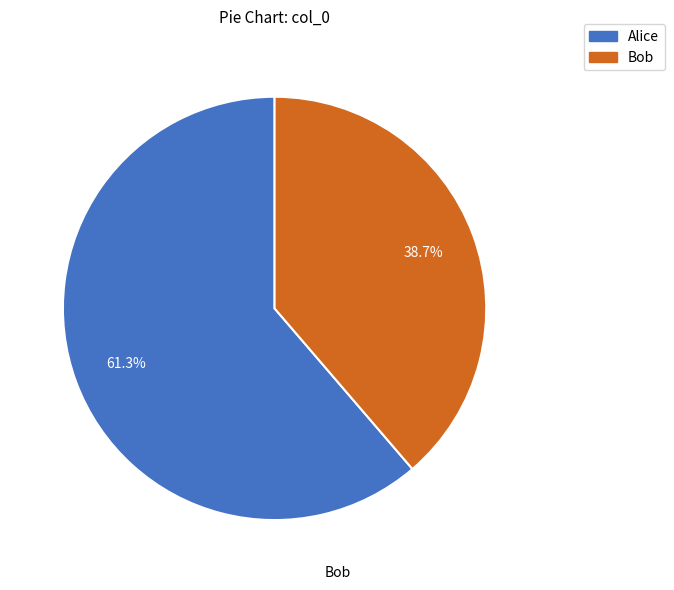

What is the total percentage of Bob and Alice?

100.0%